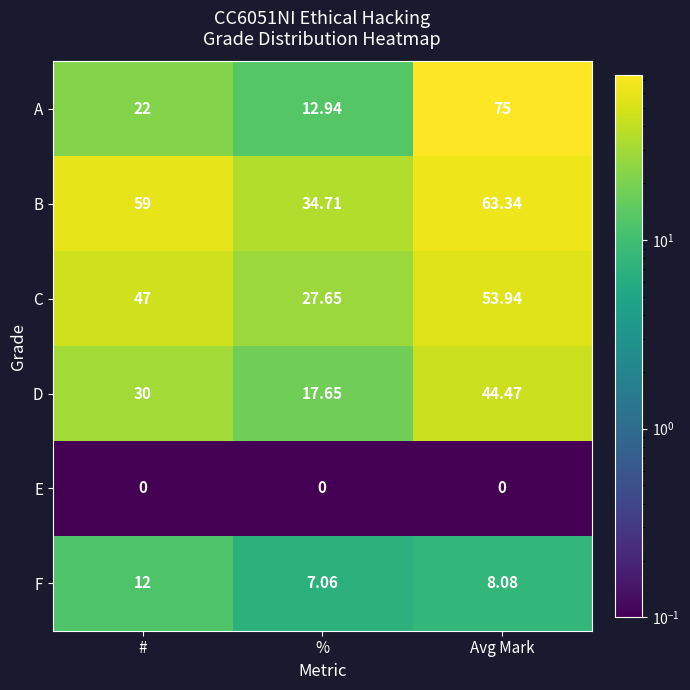

Which series changed the most between # and Avg Mark?

A